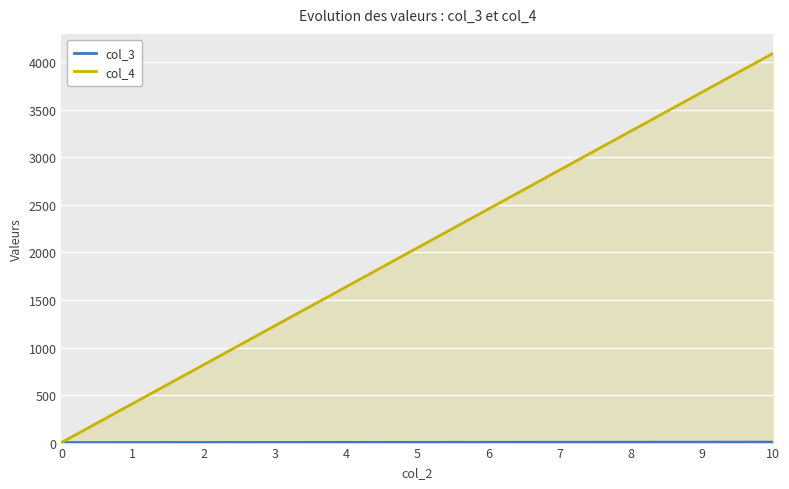

What is the sum of the col_3 values at 10 and 6?

8.0